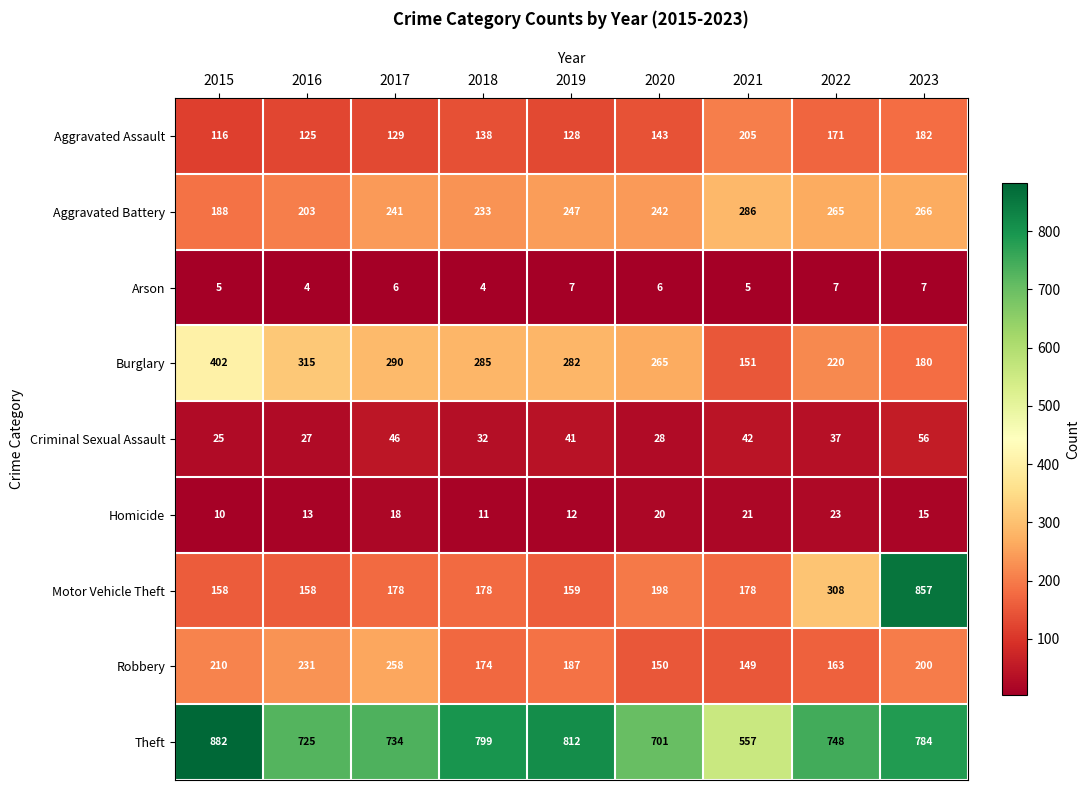

What is the minimum value shown in the chart?

4